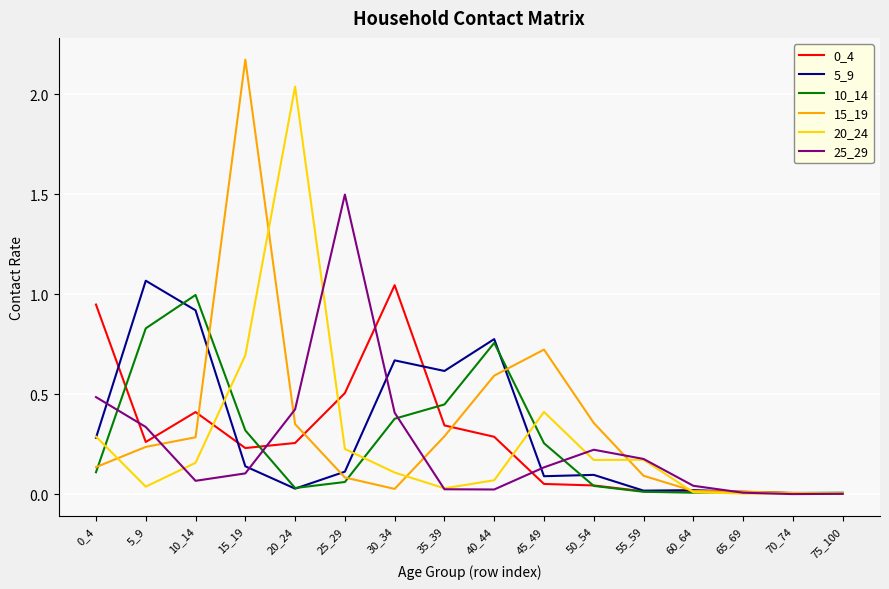

Where is the first local maximum for 25_29?

25_29